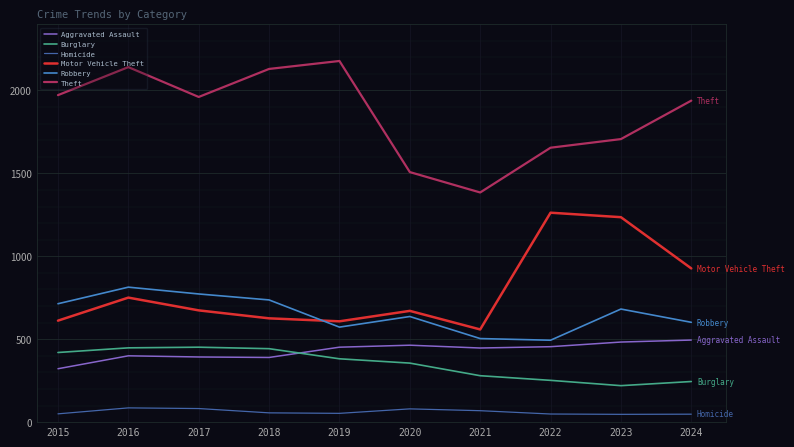

Is the value of Motor Vehicle Theft at 2017 greater than the value of Homicide at 2023?

Yes